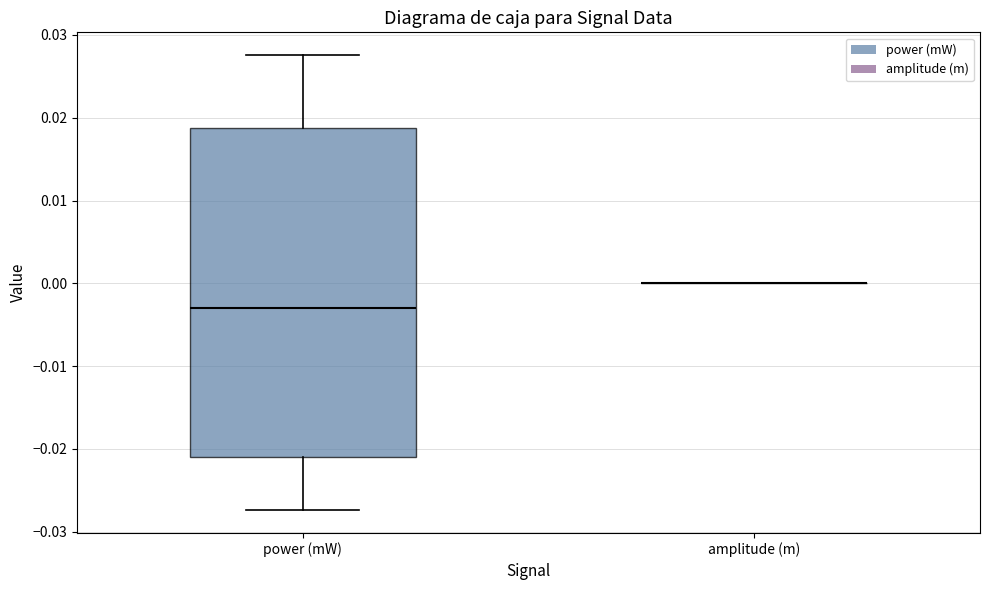

Reading left to right, read every box against the y-axis: the position of its median line, the range the box covers, and the ends of its whiskers. The values are not printed on the chart, so give them approximately, as read against the axis.

power (mW): median -0.003, box -0.021 to 0.019, whiskers -0.027 to 0.028
amplitude (m): box collapsed to a line at 0.000, whiskers 0.000 to 0.000